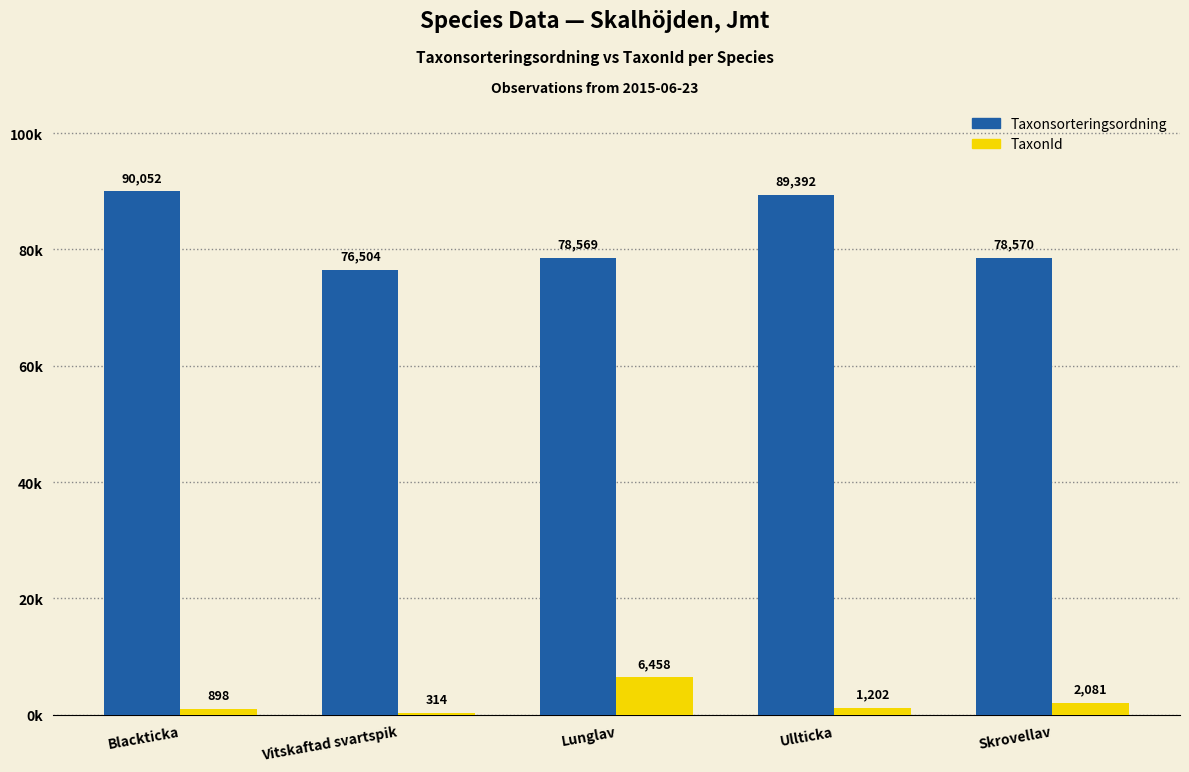

Reading left to right, extract all data points from this chart.

Taxonsorteringsordning: Blackticka=90052	Vitskaftad svartspik=76504	Lunglav=78569	Ullticka=89392	Skrovellav=78570
TaxonId: Blackticka=898	Vitskaftad svartspik=314	Lunglav=6458	Ullticka=1202	Skrovellav=2081